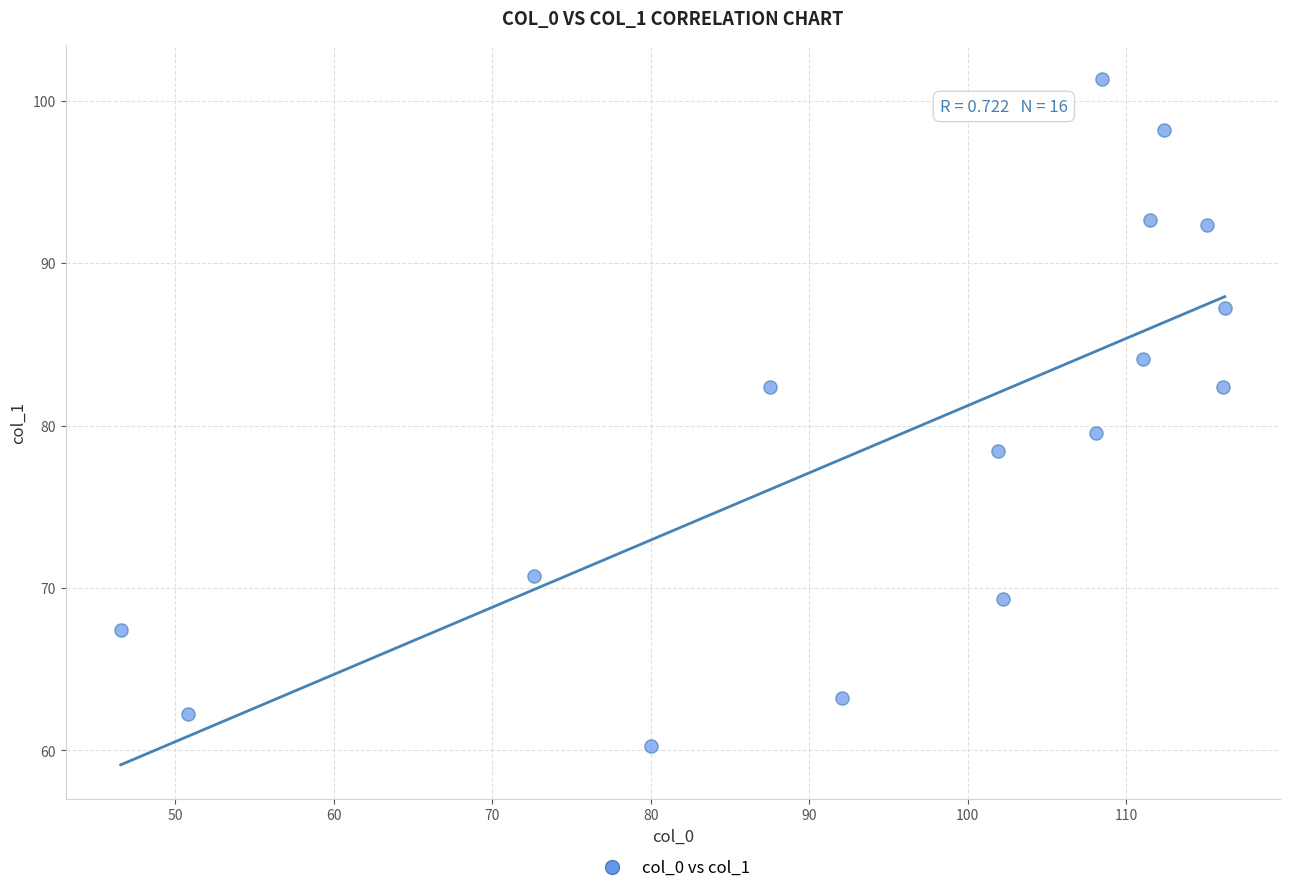

What is the range of X values (max minus min)?

69.7